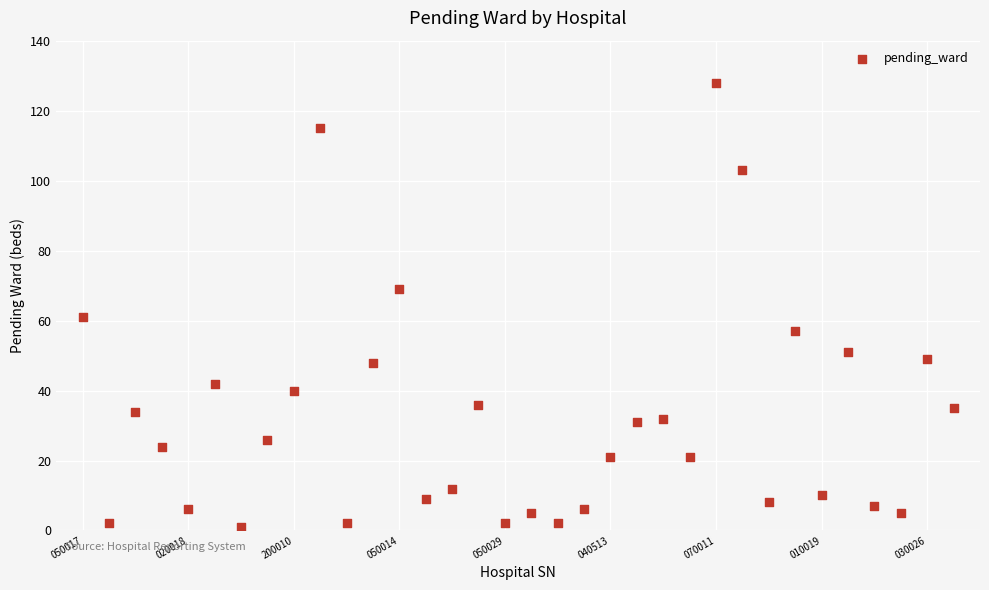

What Y value in the scatter plot is closest to 64?

61